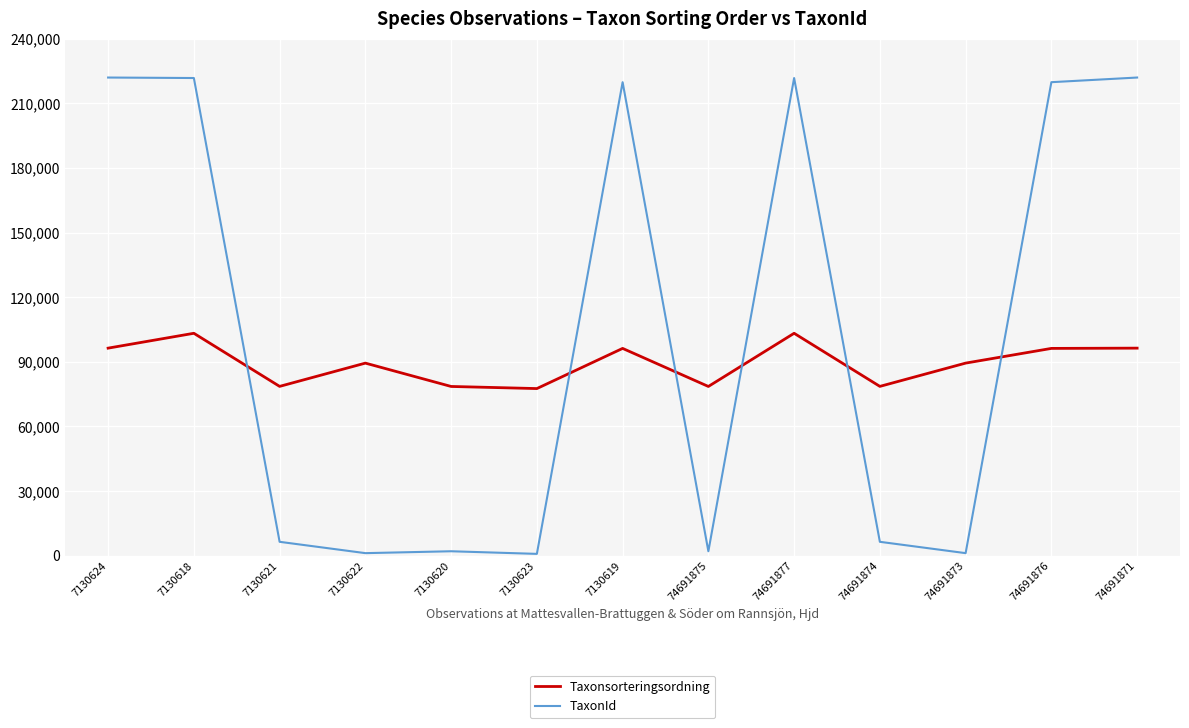

True or false: TaxonId has a value of 6464 at 74691874.

True